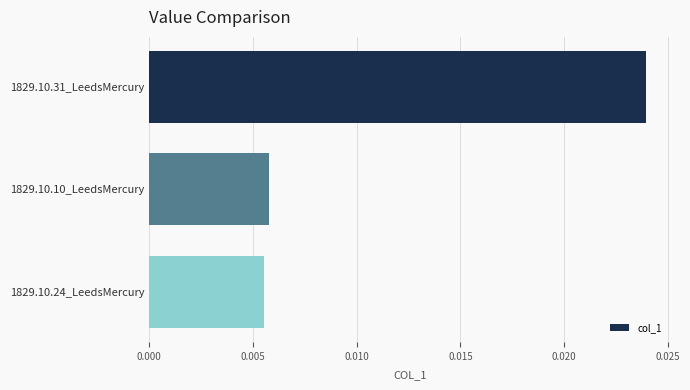

How many categories are shown in the chart?

3